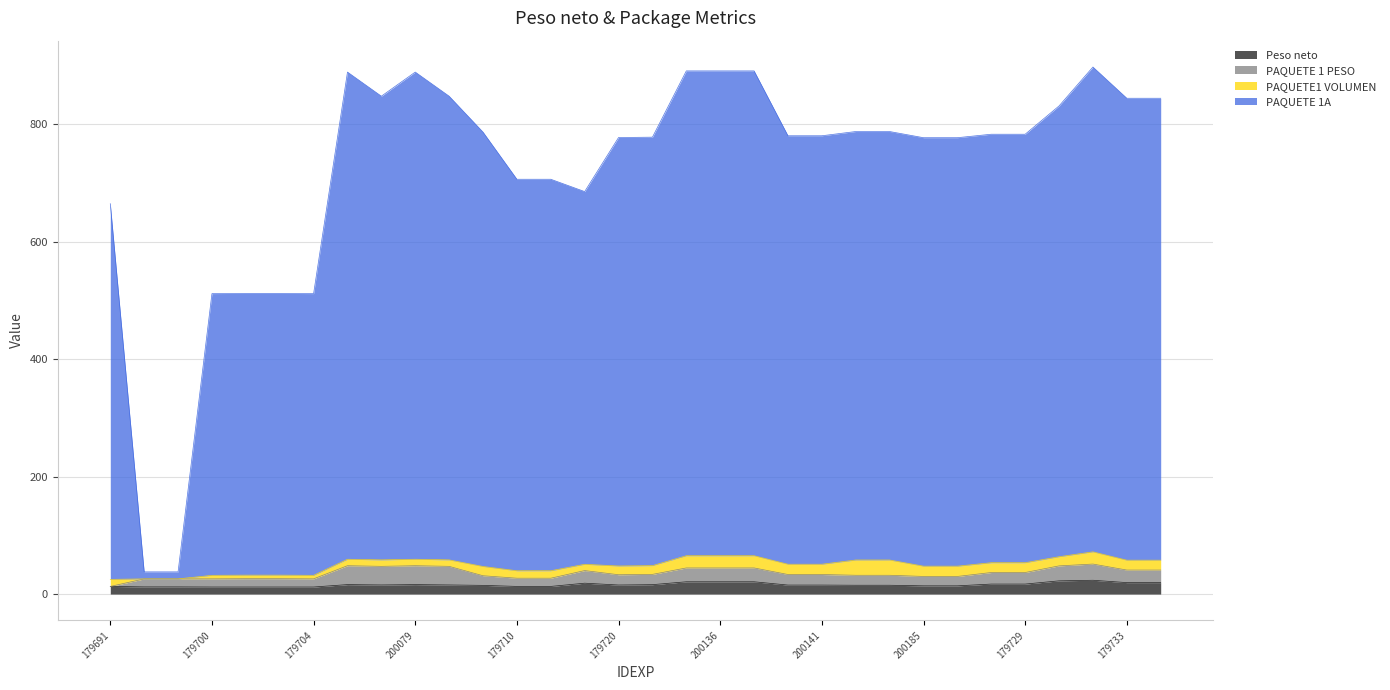

What is the maximum value for Peso neto?

23.5